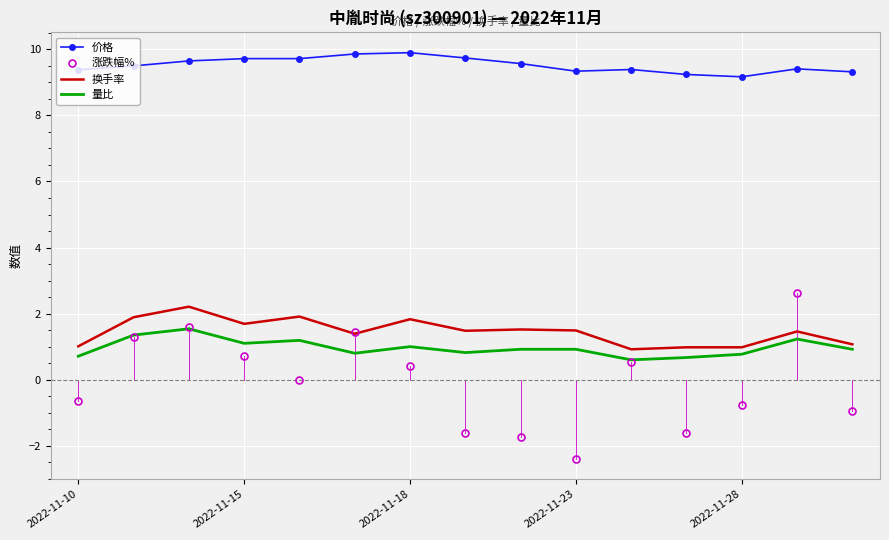

What is the highest value of the 涨跌幅% series?

2.6